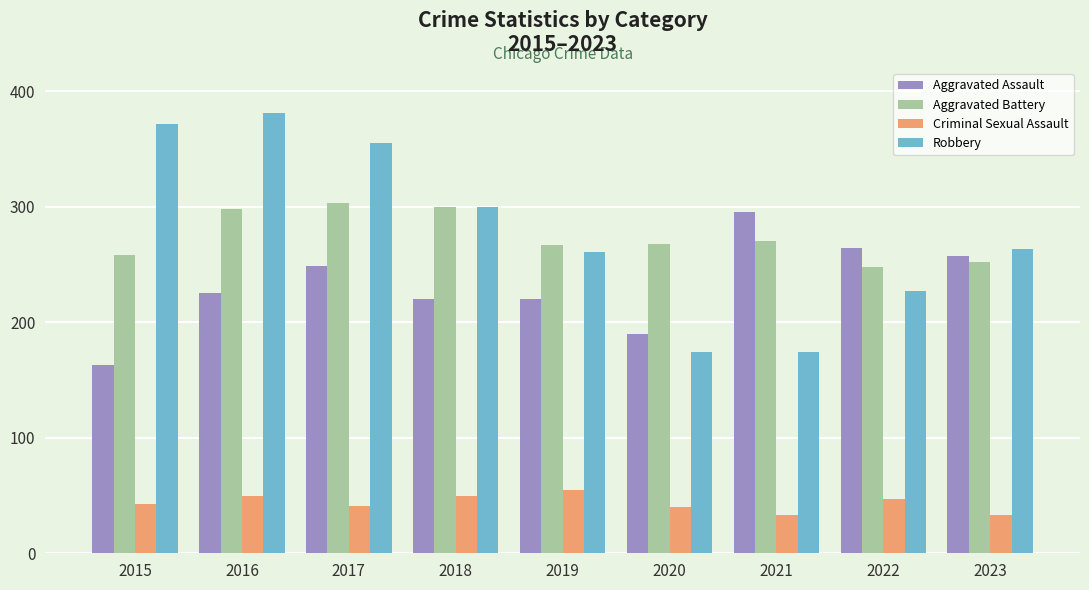

What is the lowest value of the Criminal Sexual Assault series?

33